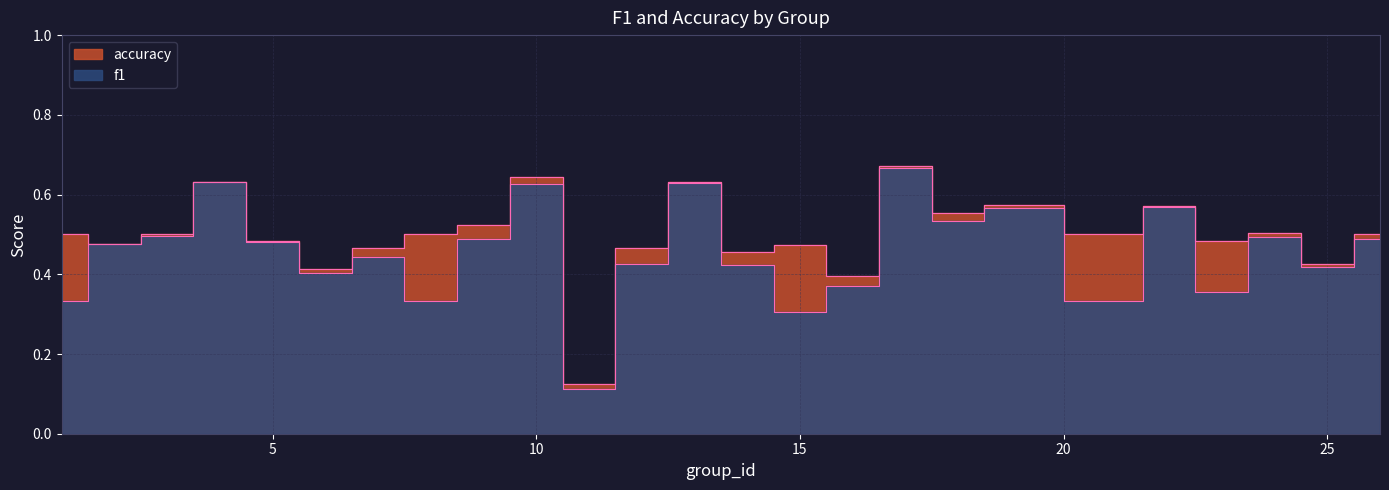

What are all the series names shown in the legend?

f1, accuracy